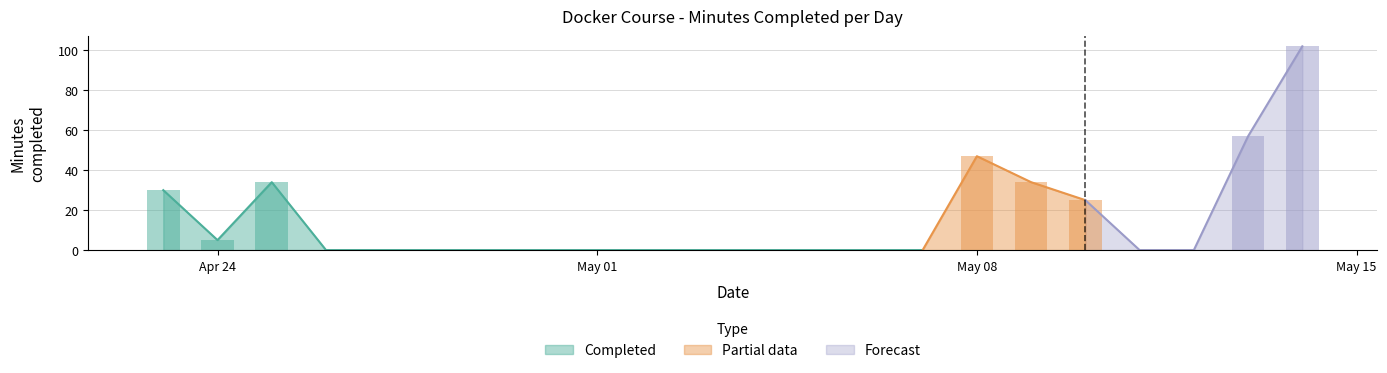

What is the highest value of the Completed series?

34